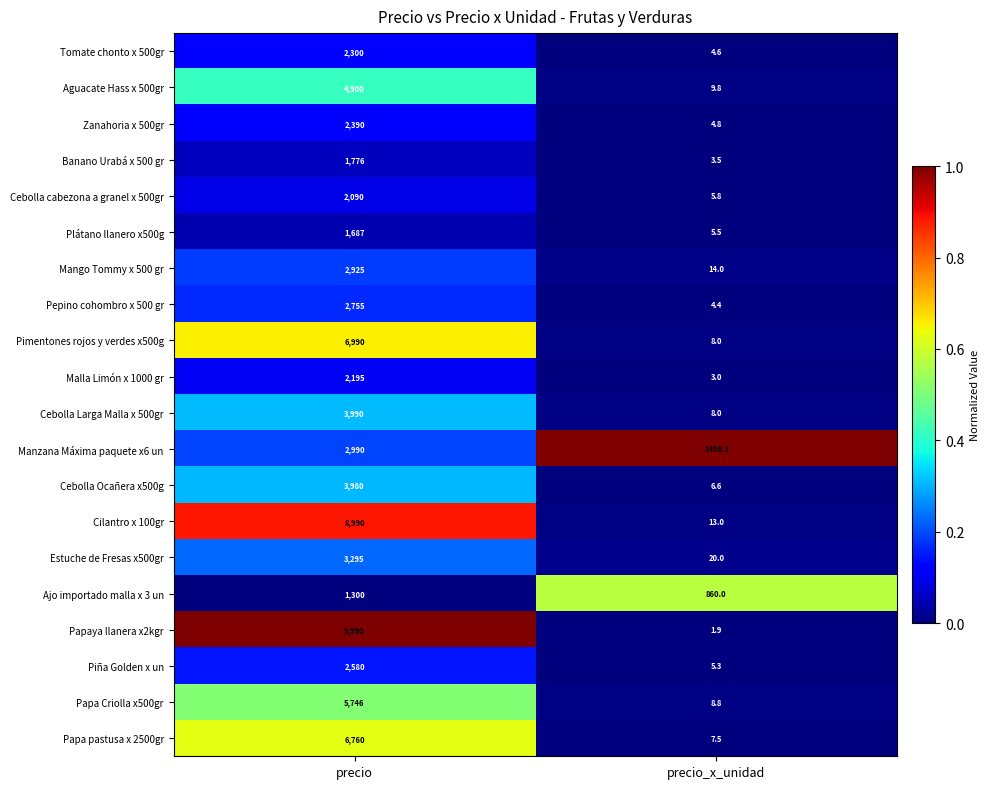

Rank the categories by Estuche de Fresas x500gr value from lowest to highest.

precio_x_unidad, precio